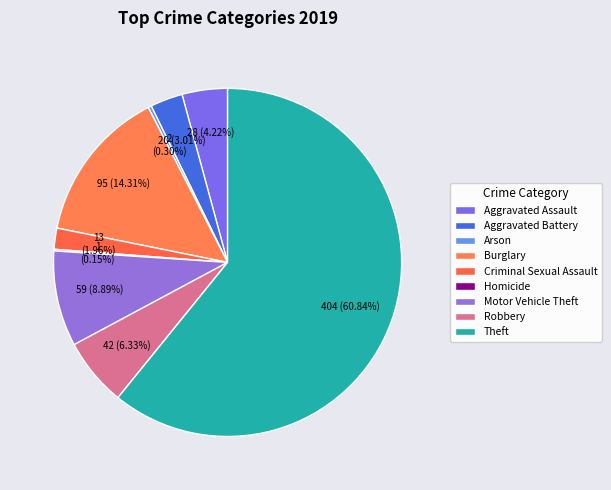

Is there any slice that represents more than half of the pie?

Yes